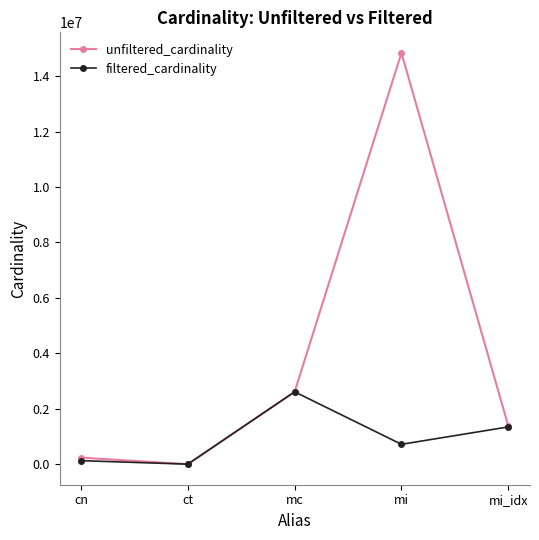

What are all the series names shown in the legend?

unfiltered_cardinality, filtered_cardinality